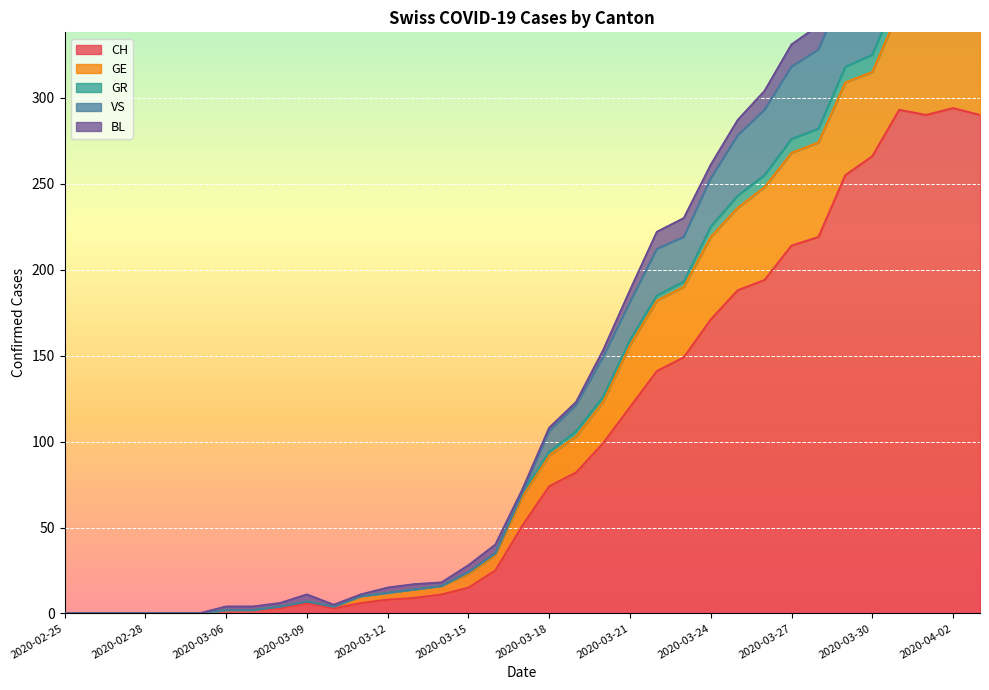

At which category is the sum across all series the highest?

2020-04-02